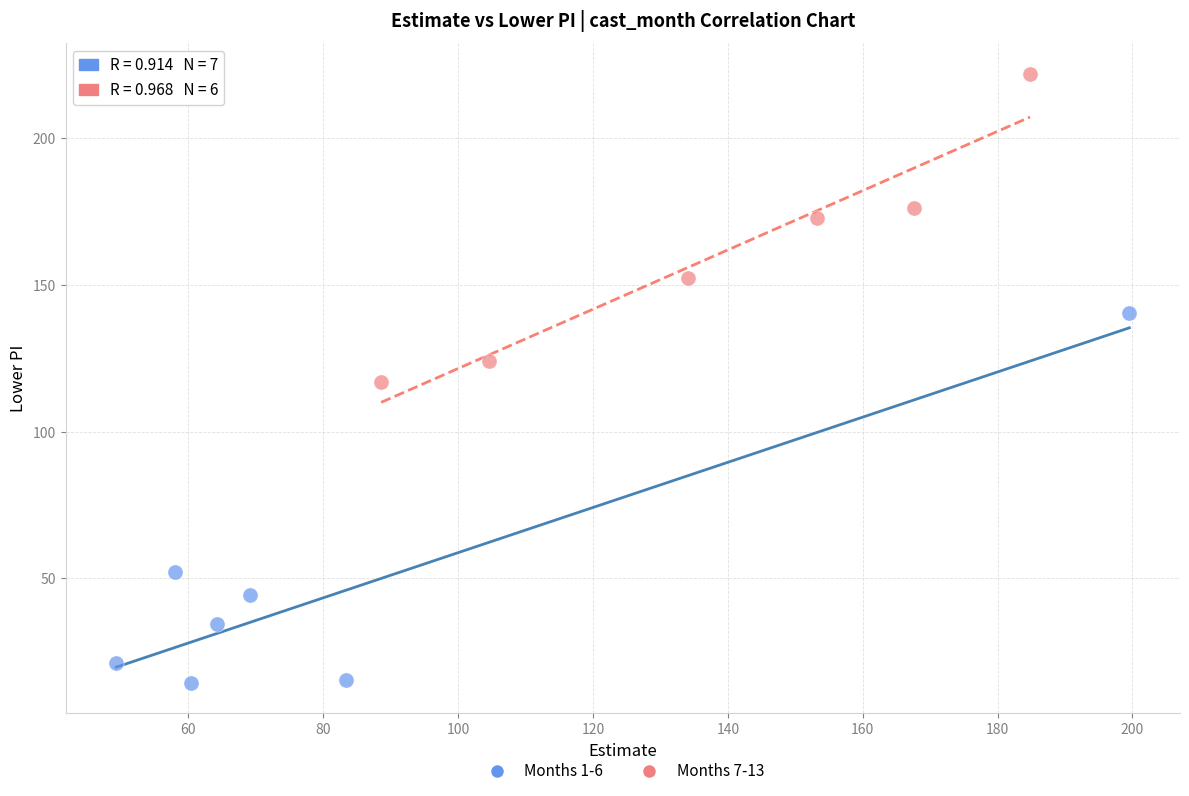

Which series reaches the maximum Y coordinate?

Months 7-13